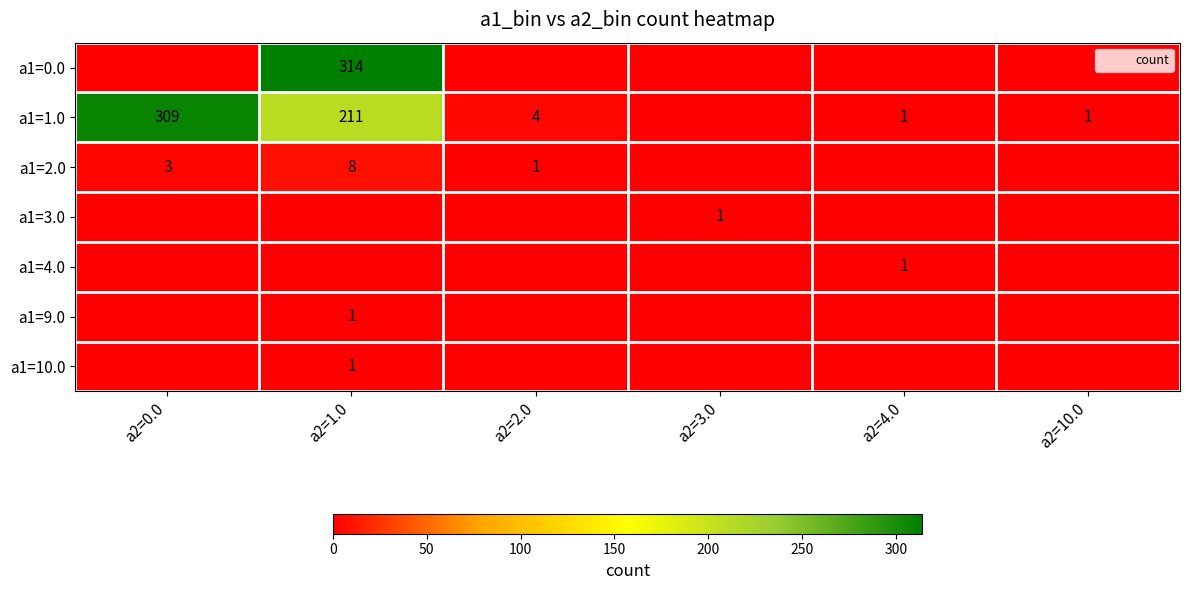

Count the a1=9.0 values in the range 0 to 1.

6